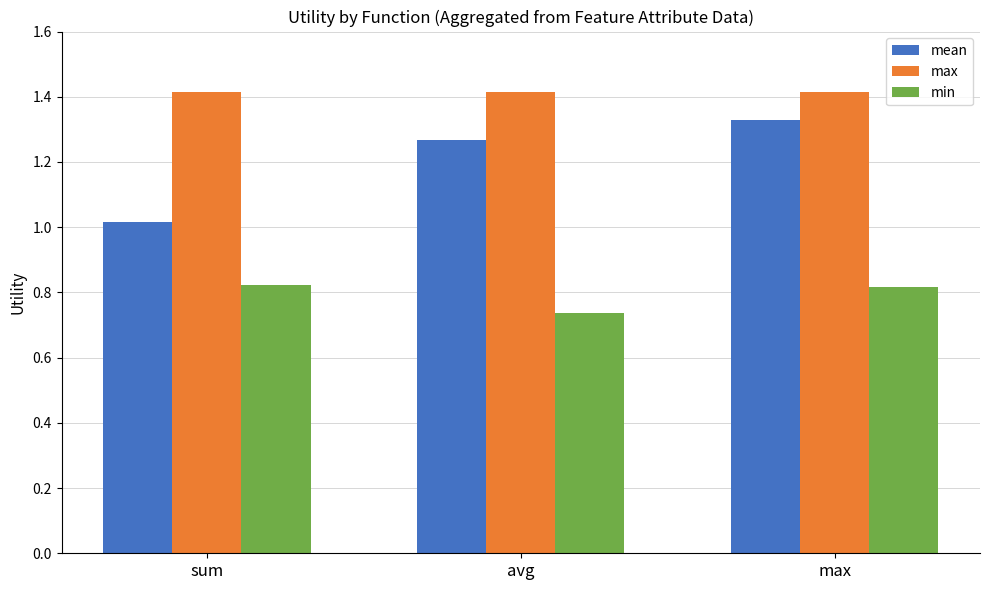

What is the label of the 1st bar from the right?

max